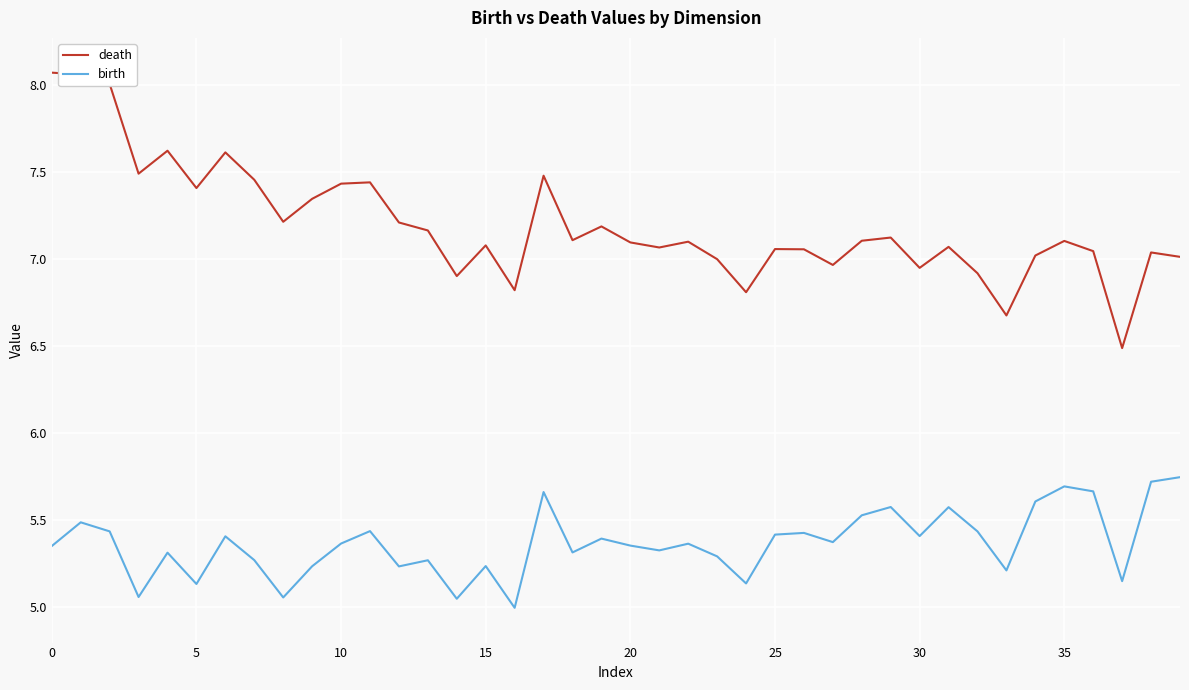

Which series has the largest total across all categories?

death